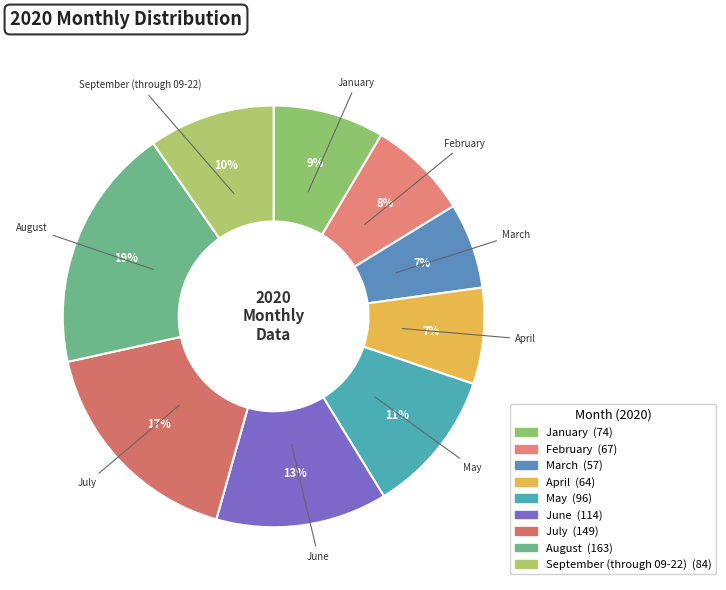

Is it true that January is 9% of the pie?

True